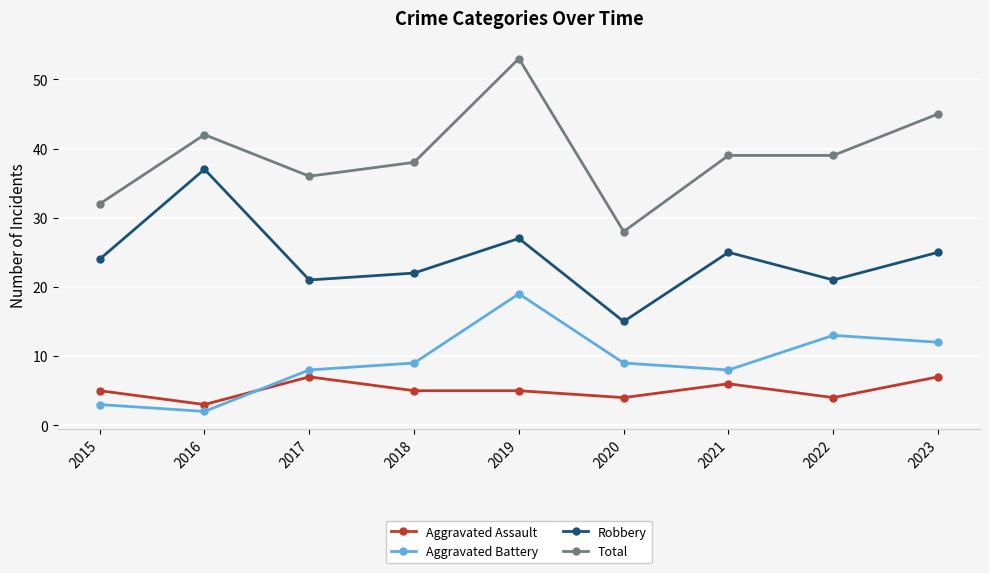

List the series in order of their peak value, highest first.

Total, Robbery, Aggravated Battery, Aggravated Assault